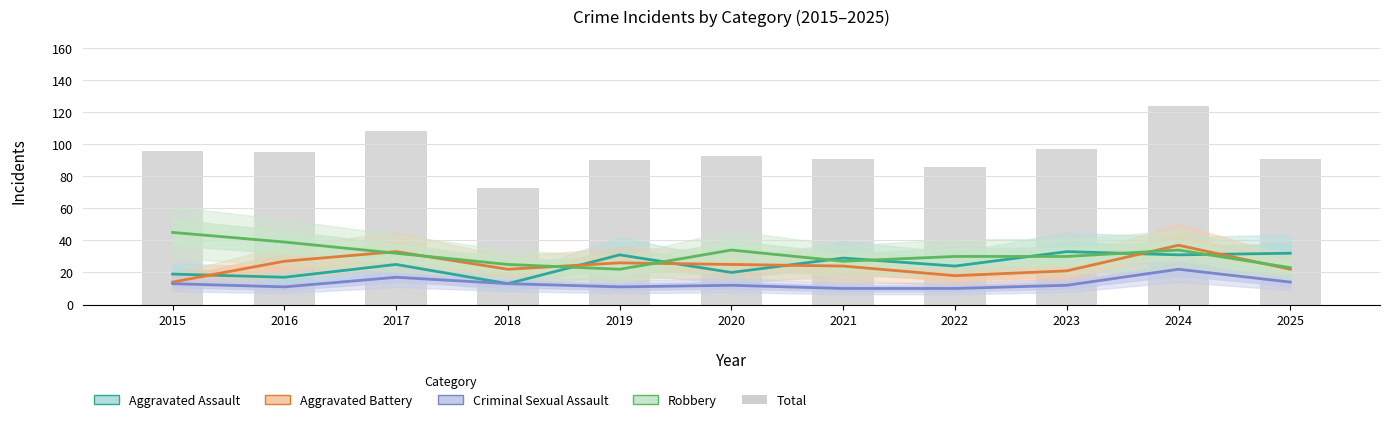

Reading left to right, list all the values displayed in this chart.

Aggravated Assault: 19	17	25	13	31	20	29	24	33	31	32
Aggravated Battery: 14	27	33	22	26	25	24	18	21	37	22
Criminal Sexual Assault: 13	11	17	13	11	12	10	10	12	22	14
Robbery: 45	39	32	25	22	34	27	30	30	34	23
Total: 96	95	108	73	90	93	91	86	97	124	91